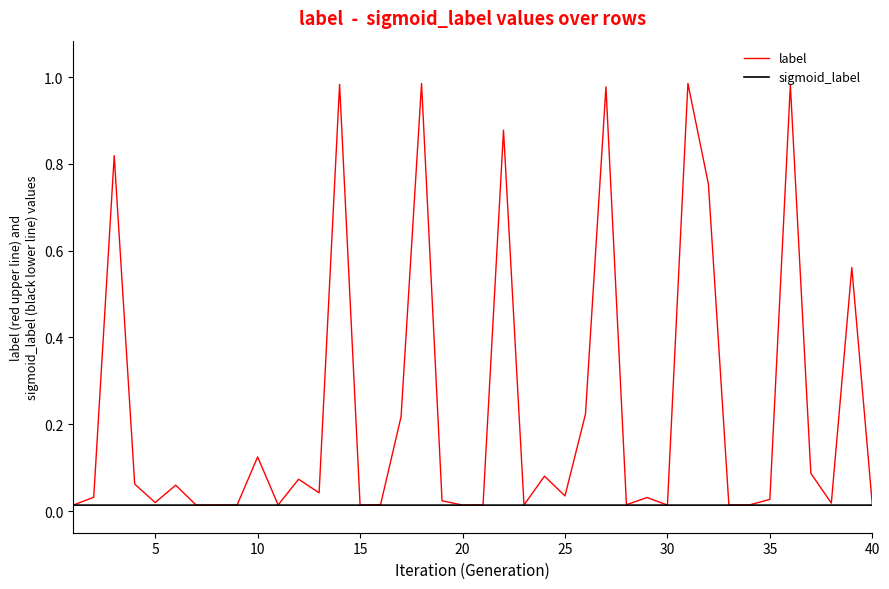

Rank the series by their average value, from highest to lowest.

label, sigmoid_label